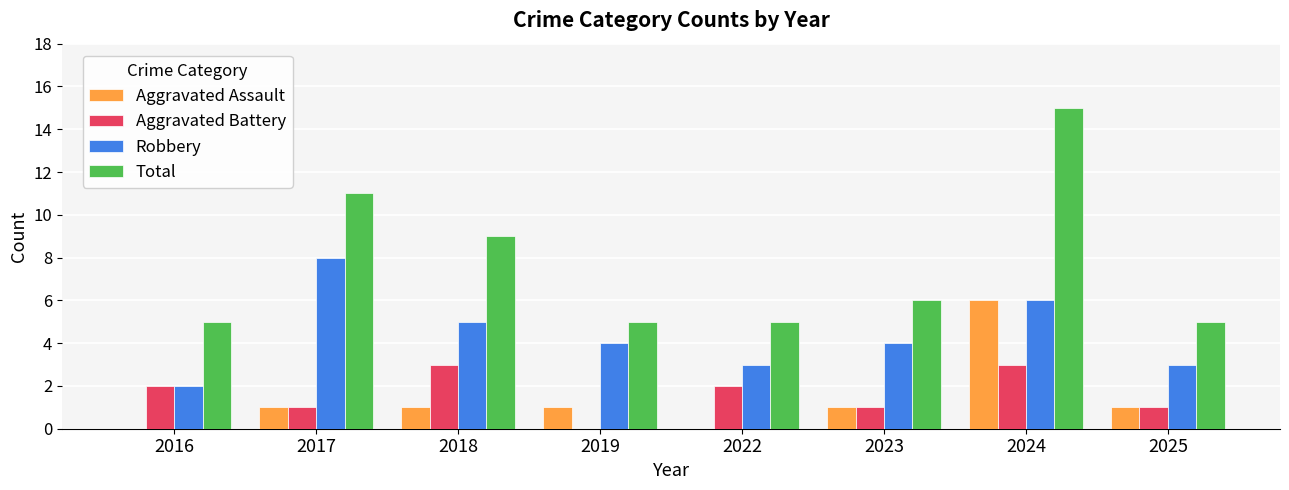

What are all the series names shown in the legend?

Aggravated Assault, Aggravated Battery, Robbery, Total